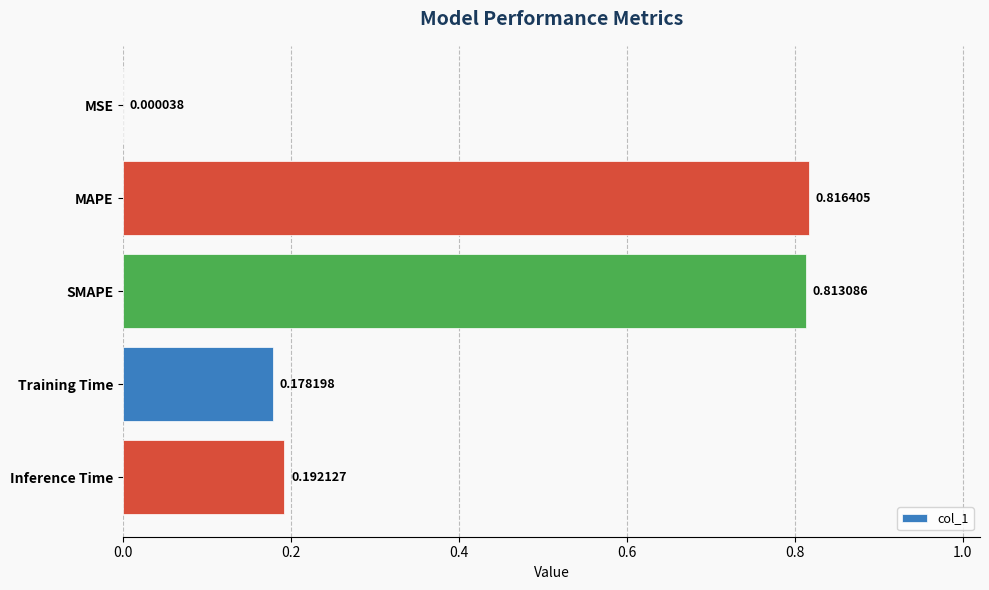

At which label is the value closest to 0?

MSE